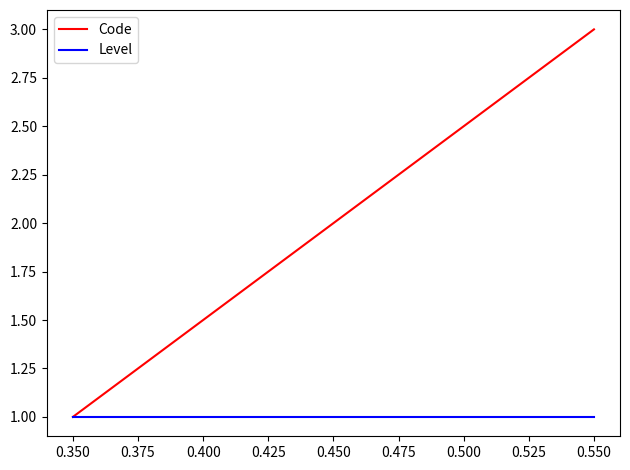

The Code series shows 1 at 0.450. True or false?

False